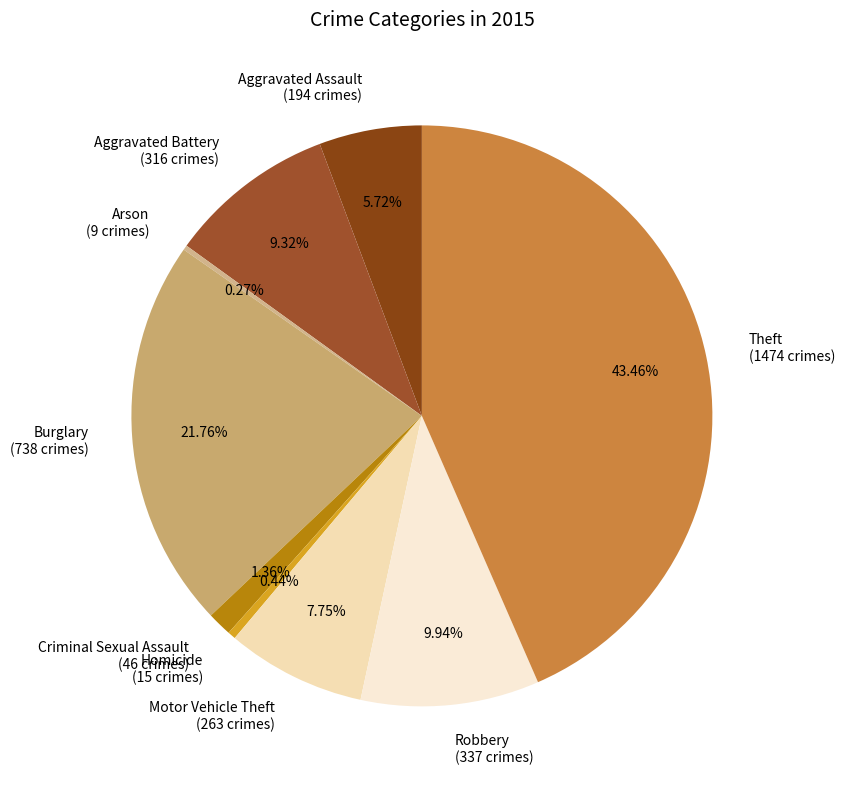

Is Homicide the majority of the pie?

No